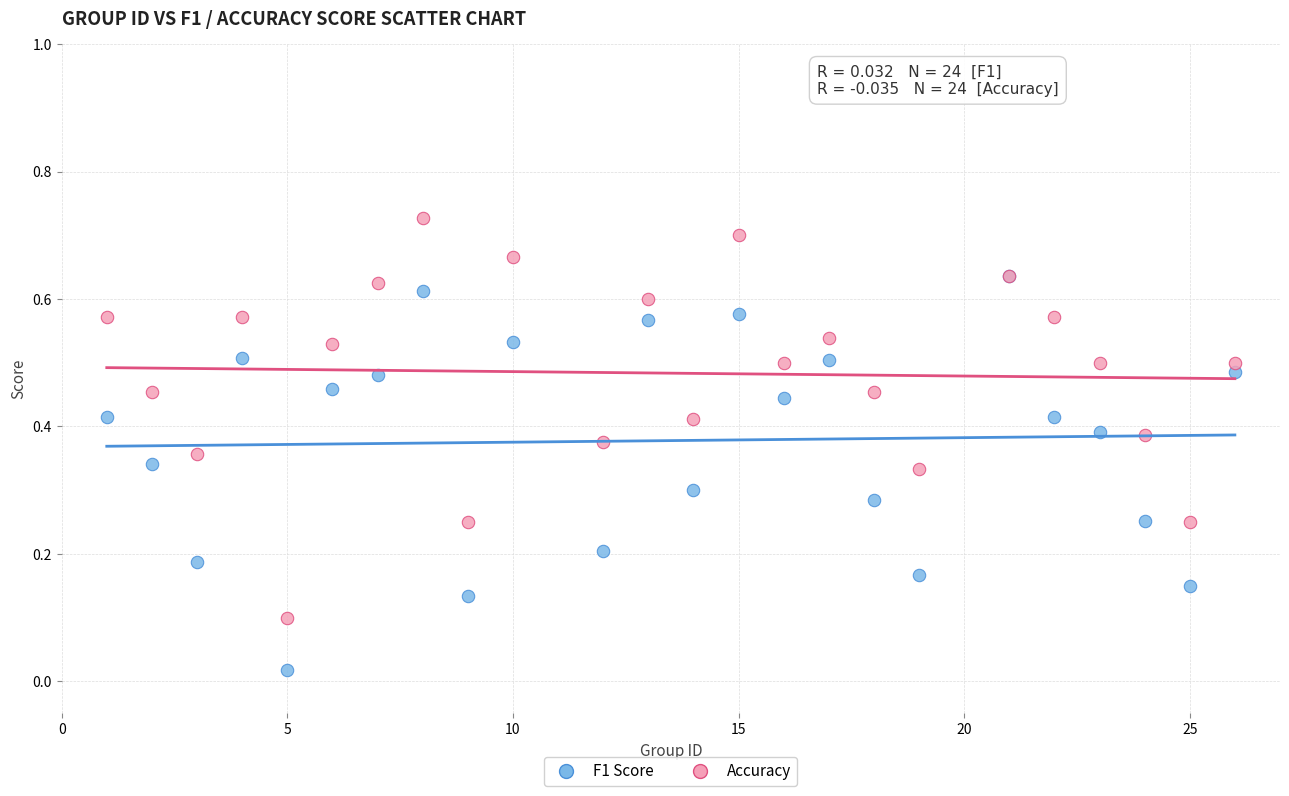

Which series reaches the maximum Y coordinate?

Accuracy